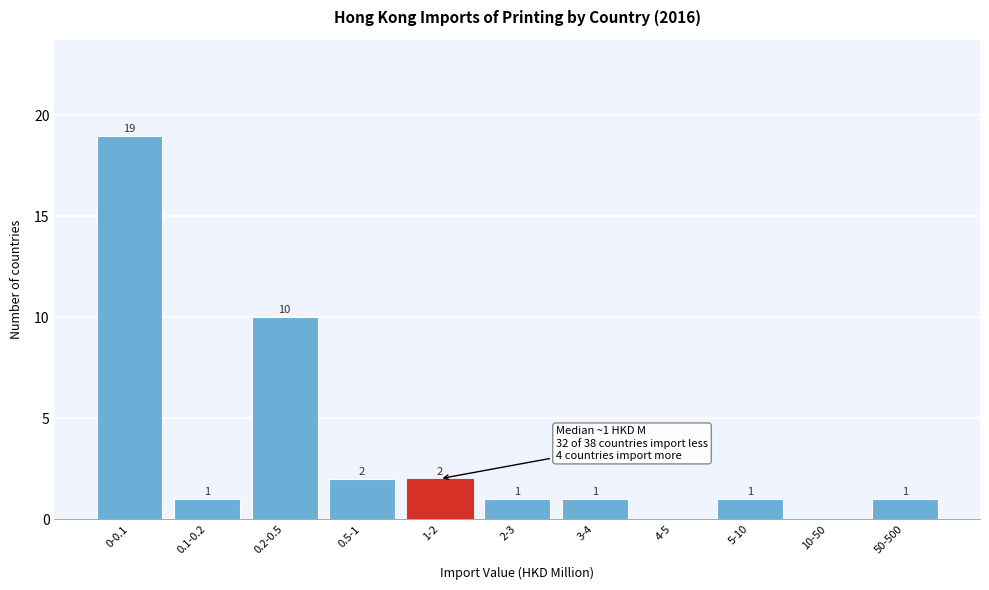

Reading right to left, list all the values displayed in this chart.

50-500=1	10-50=0	5-10=1	4-5=0	3-4=1	2-3=1	1-2=2	0.5-1=2	0.2-0.5=10	0.1-0.2=1	0-0.1=19